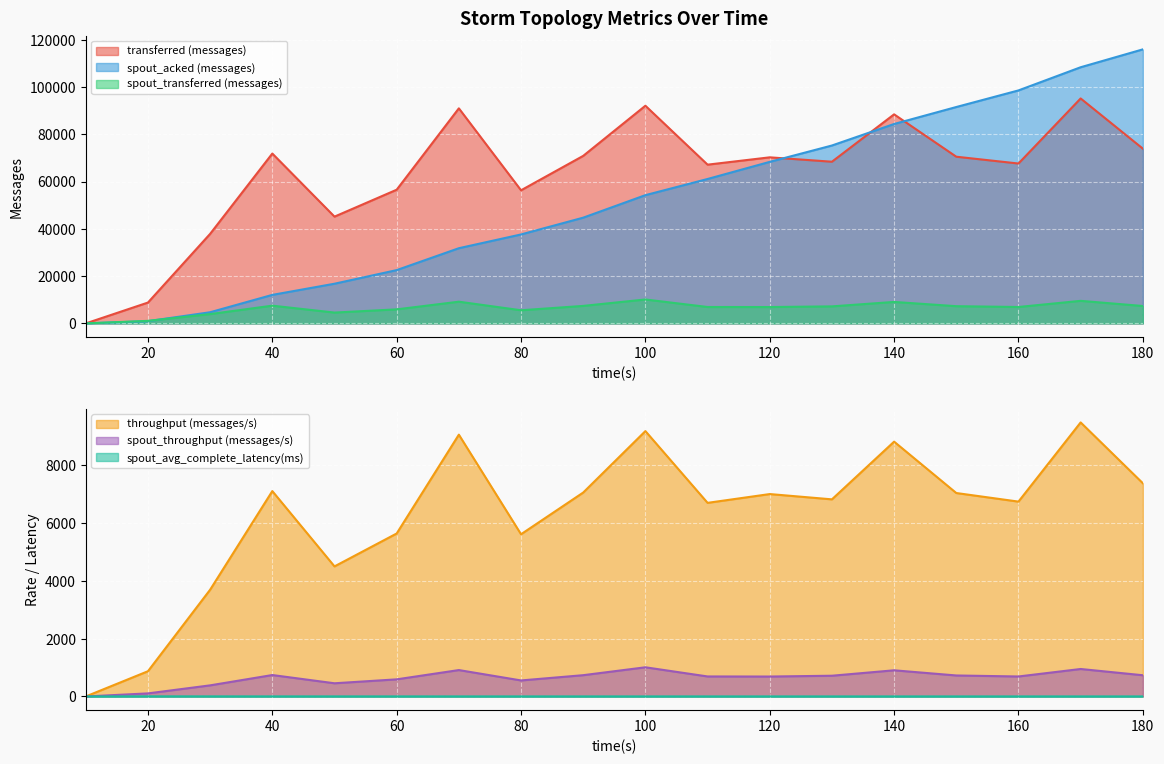

What is the highest value of the spout_acked (messages) series?

115900